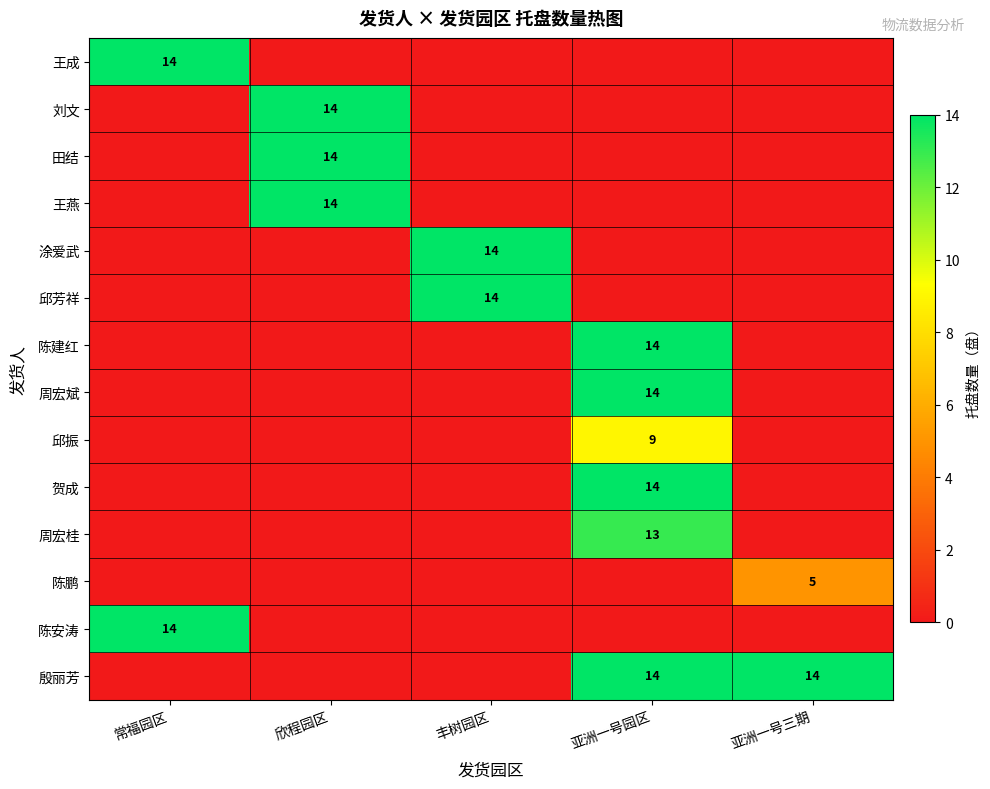

The 邱芳祥 series shows 14 at 丰树园区. True or false?

True